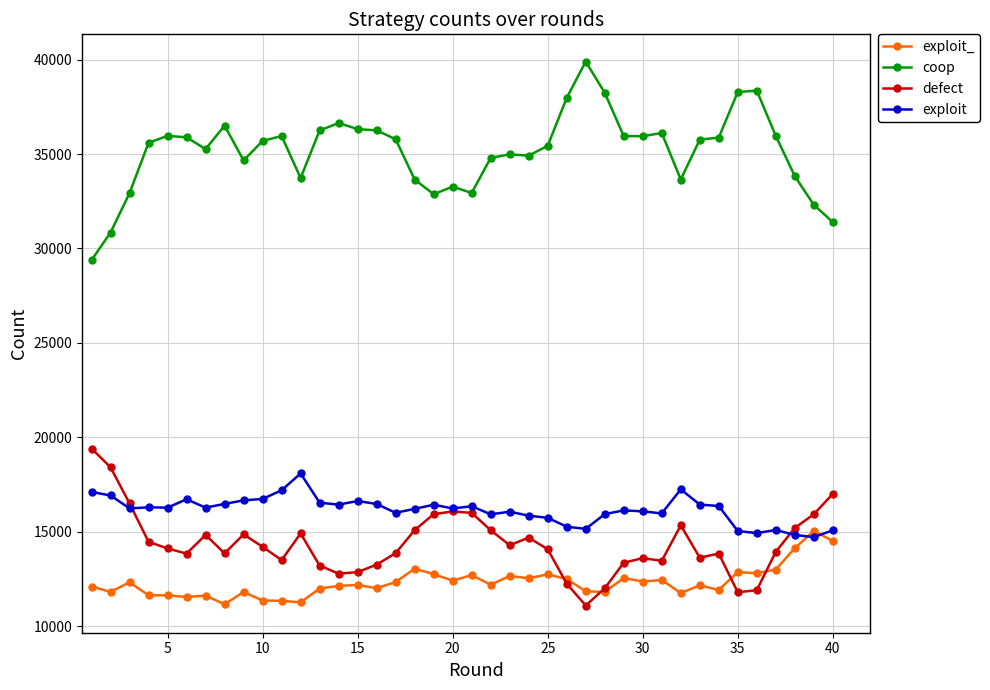

True or false: coop and exploit cross at least once.

False